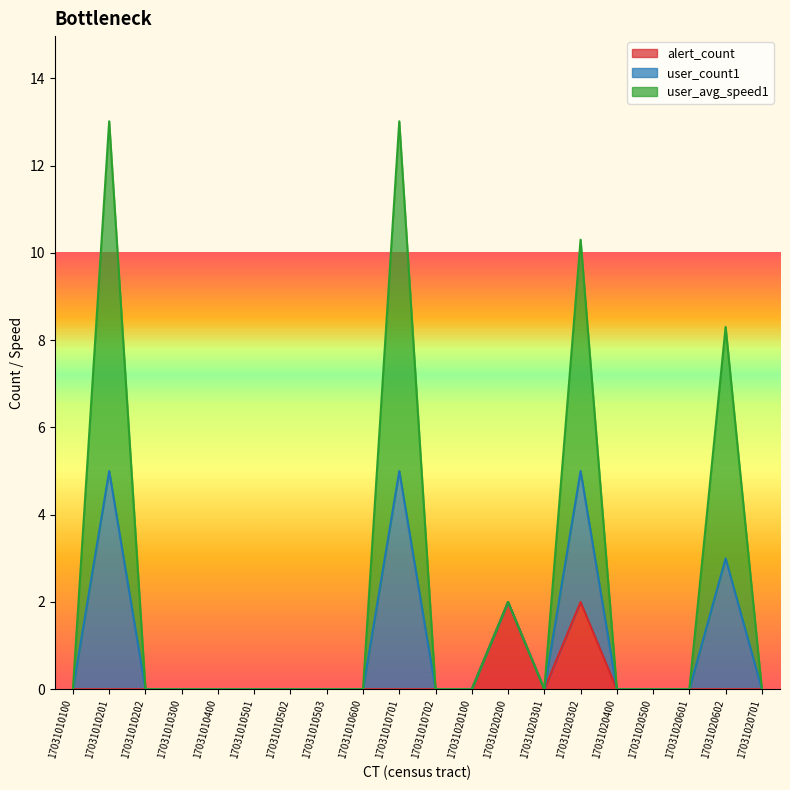

Is it true that alert_count equals 0.6 at 17031020701?

False